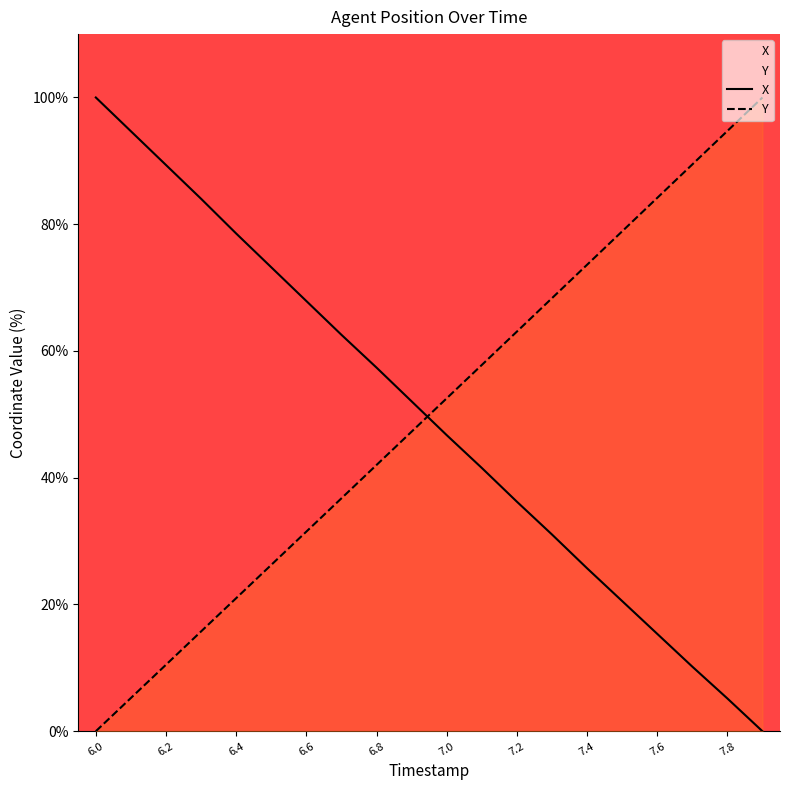

Which series has the largest range (max minus min)?

X